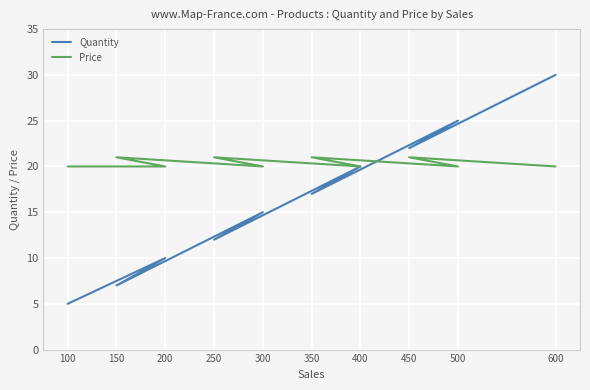

True or false: Price has more than 1 interior local peaks.

True